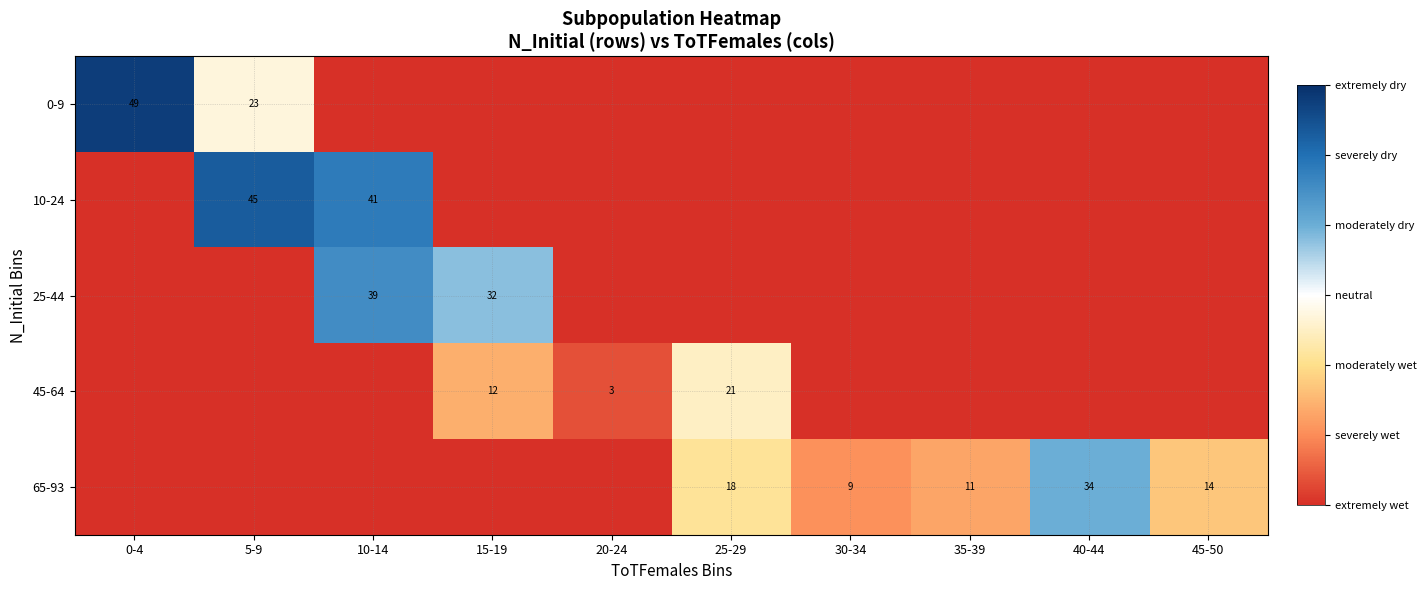

At how many categories does at least one series exceed 25?

5